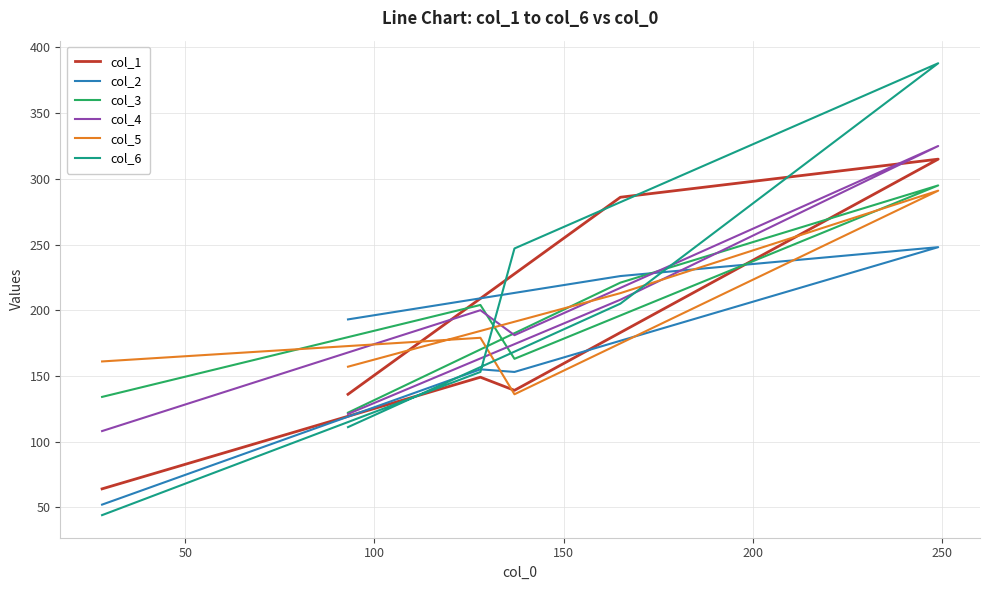

In col_3, how many points are lower than both neighbors (excluding endpoints)?

1